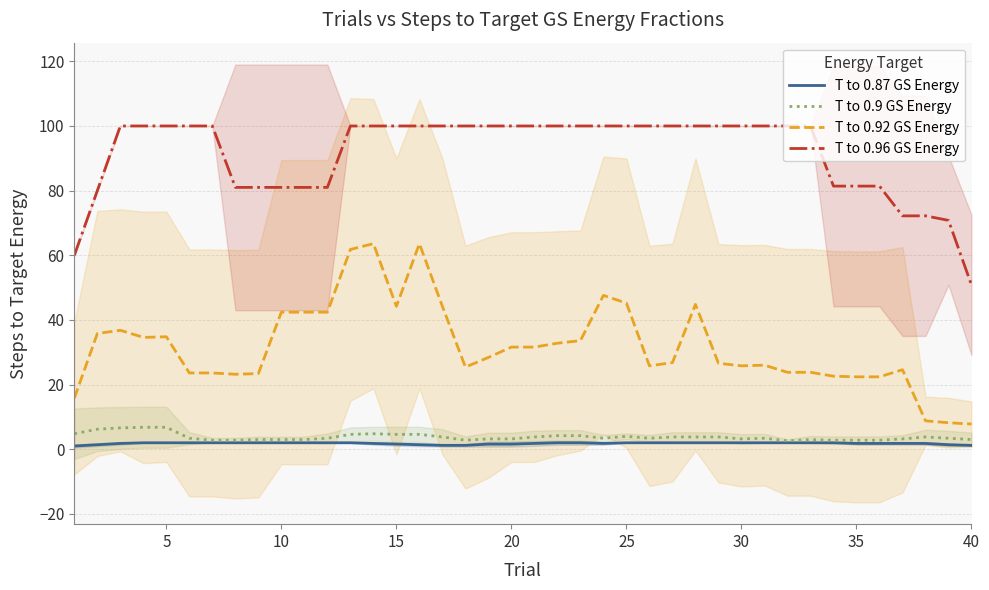

What is the highest value of the T to 0.92 GS Energy series?

63.6